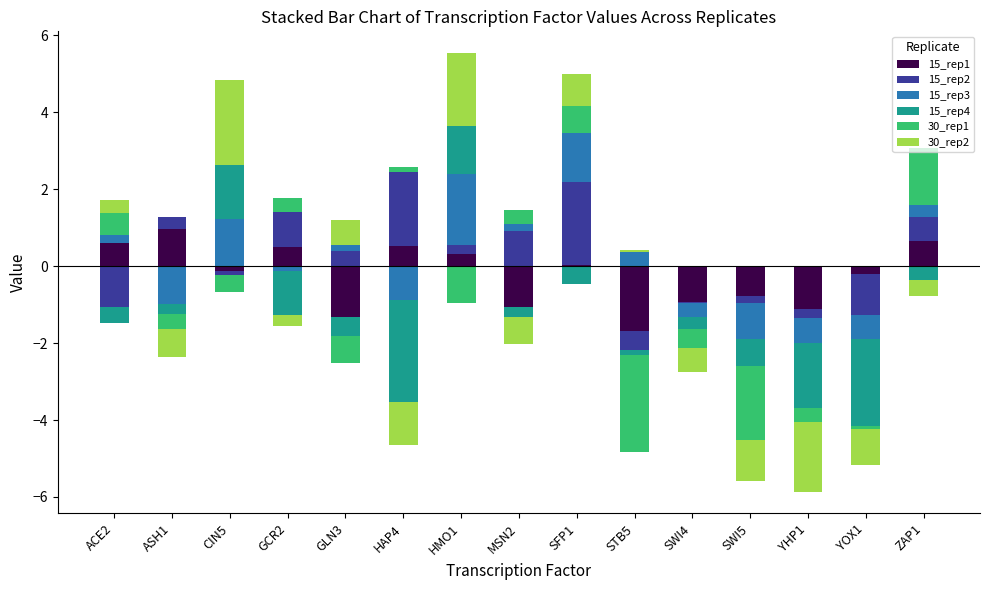

Is it true that 30_rep2 equals -1.4 at SWI4?

False